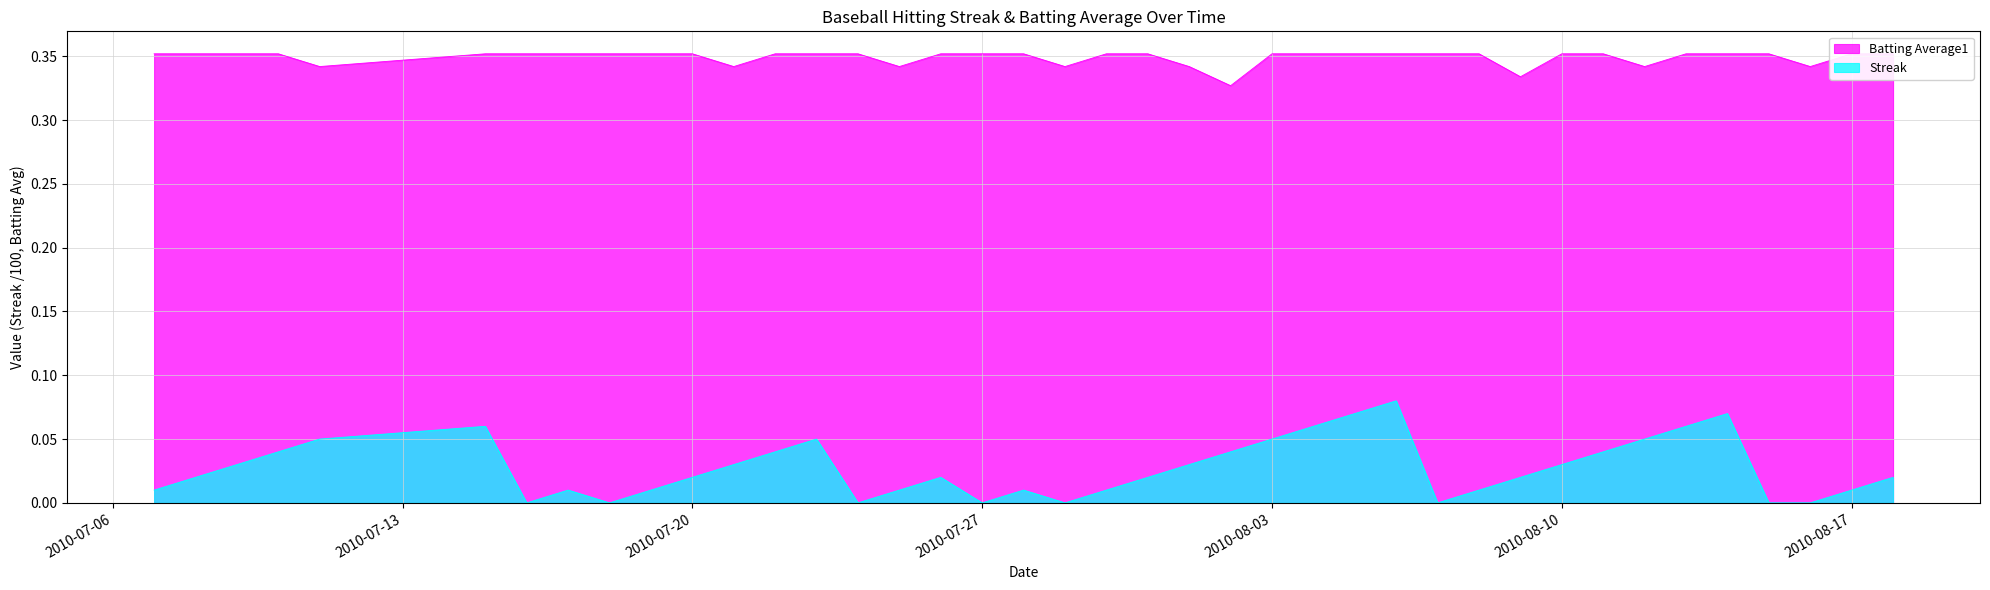

What is the sum of the Streak values at 2010-07-11 and 2010-08-11?

0.1